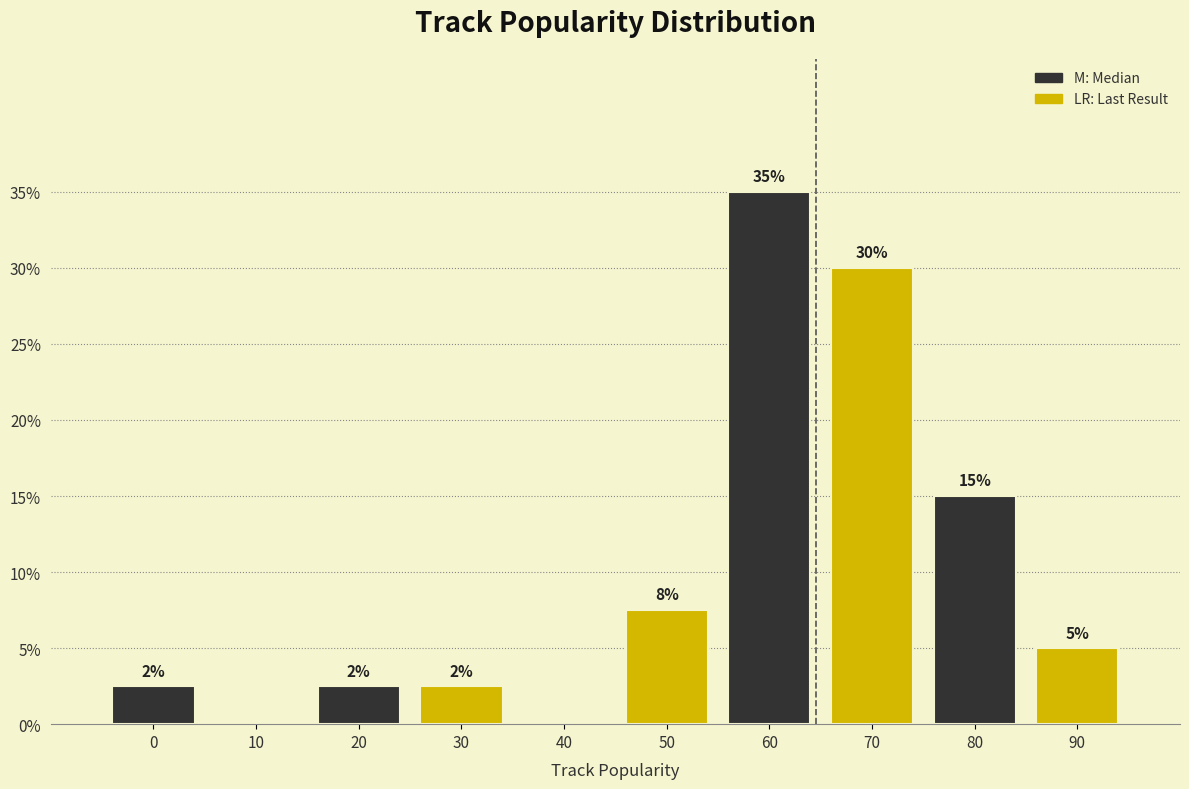

Which has a higher value, 90 or 50?

50